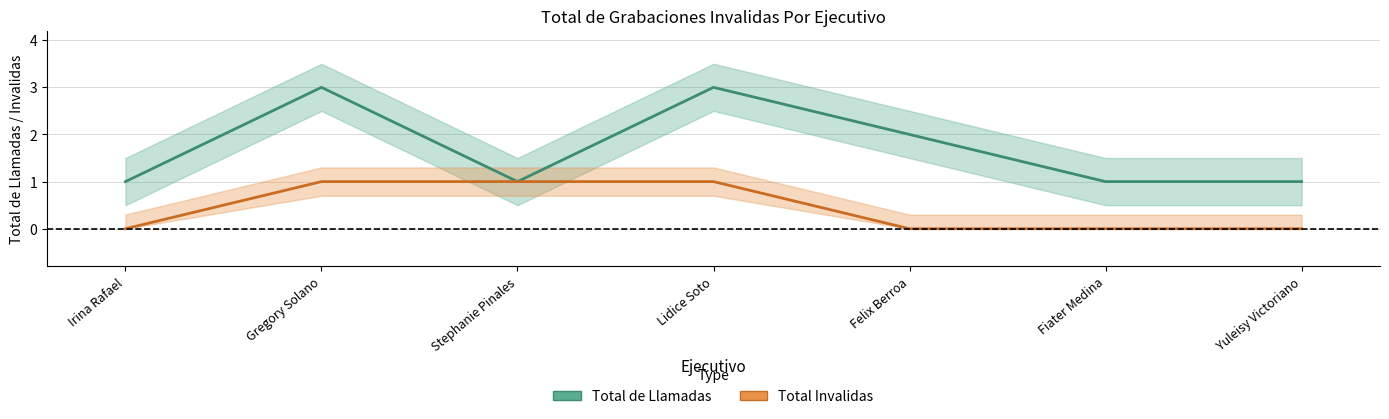

Which series has the largest range (max minus min)?

Total de Llamadas